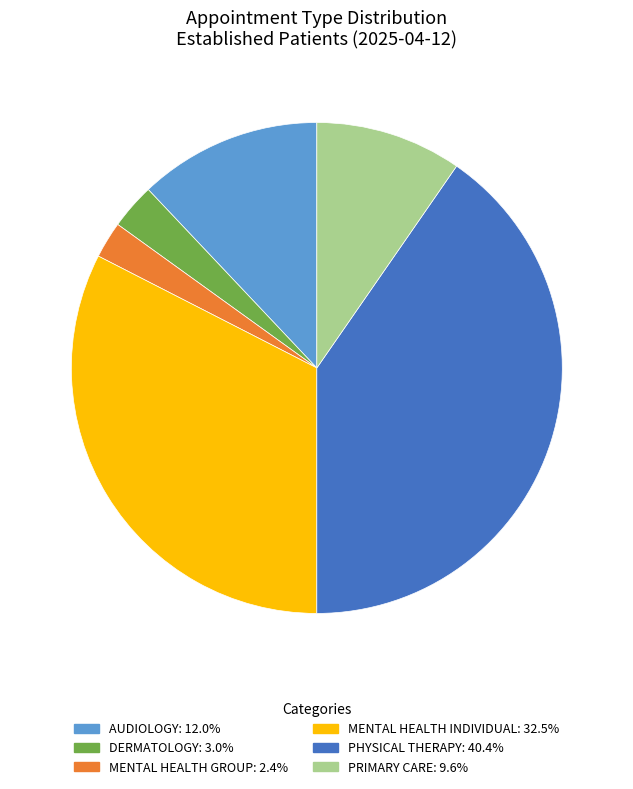

Rank the categories by value from lowest to highest.

MENTAL HEALTH GROUP, DERMATOLOGY, PRIMARY CARE, AUDIOLOGY, MENTAL HEALTH INDIVIDUAL, PHYSICAL THERAPY